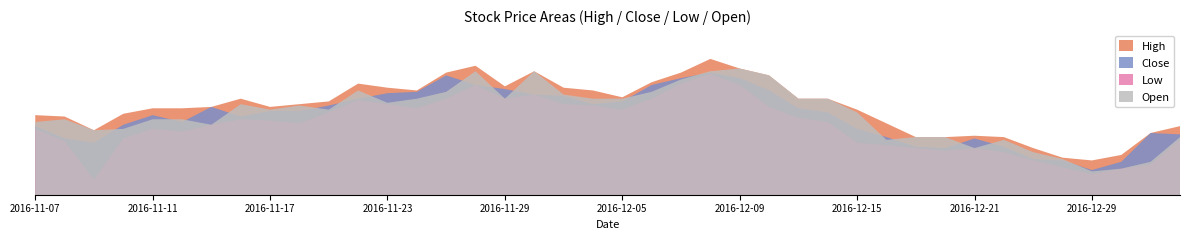

How many series are shown in this chart?

4